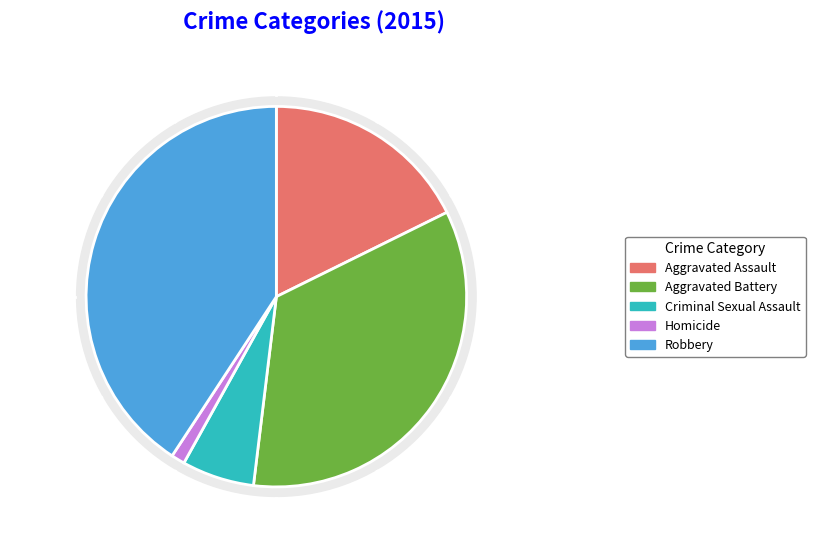

Which slice is the smallest?

Homicide